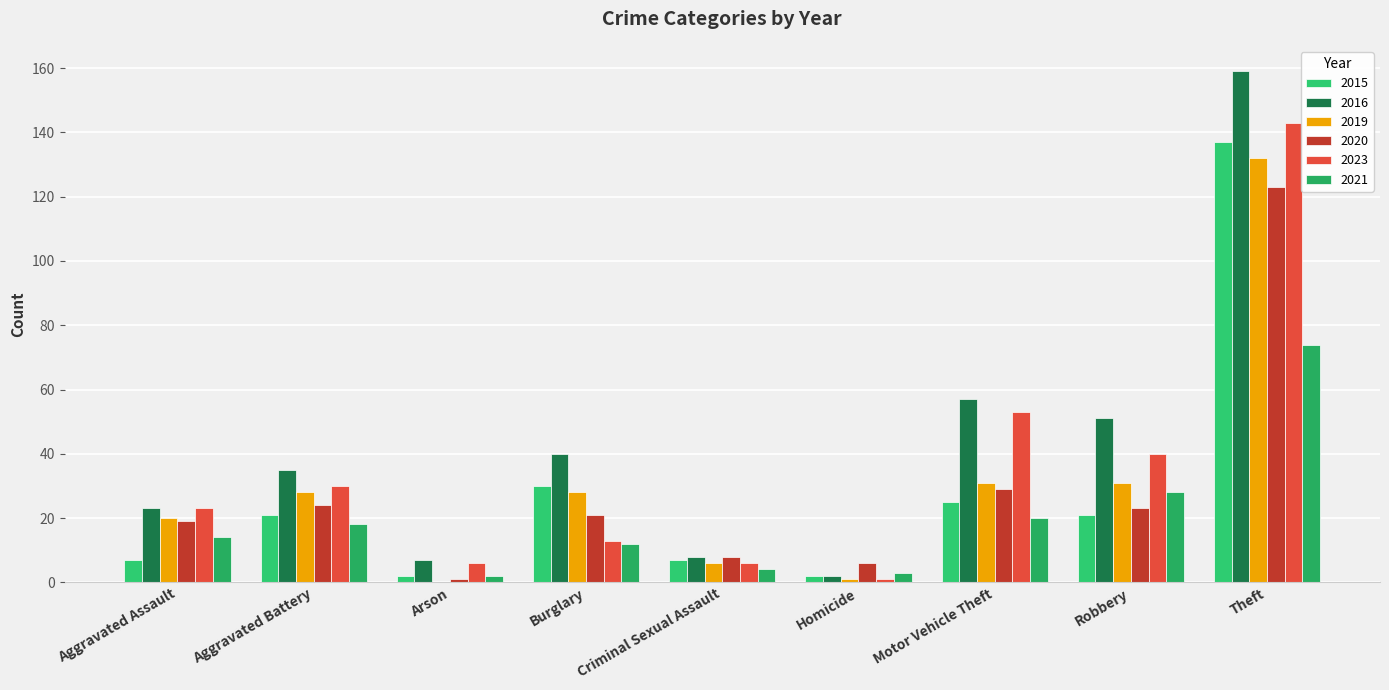

How many series are shown in this chart?

6